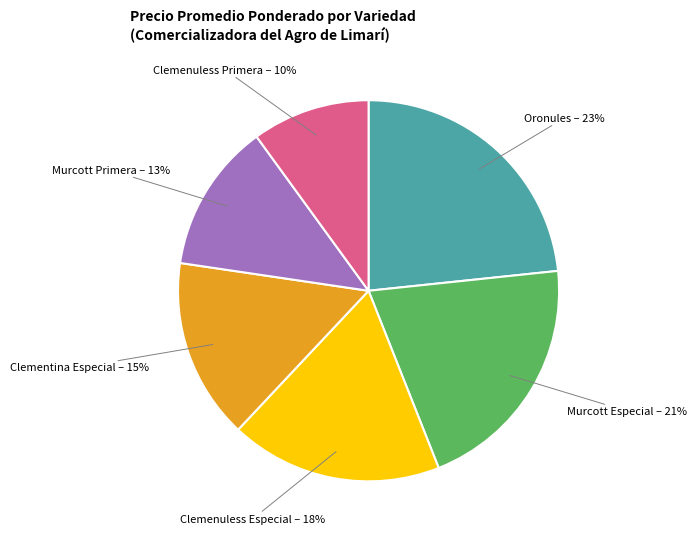

Is there a majority slice in this chart?

No